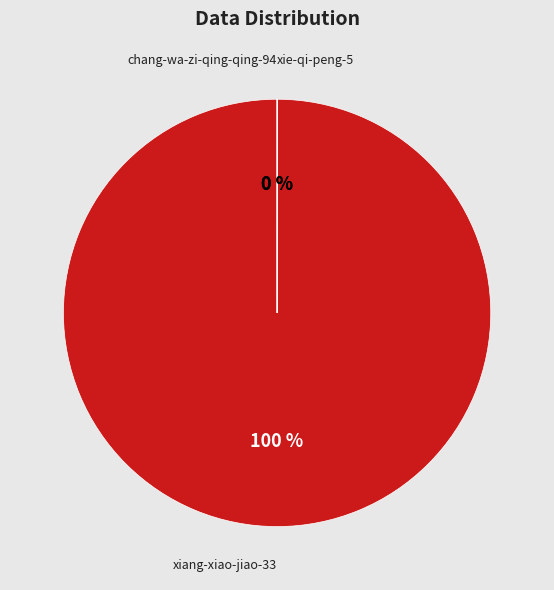

To the nearest percent, what is the combined percentage of xiang-xiao-jiao-33 and chang-wa-zi-qing-qing-94?

100%